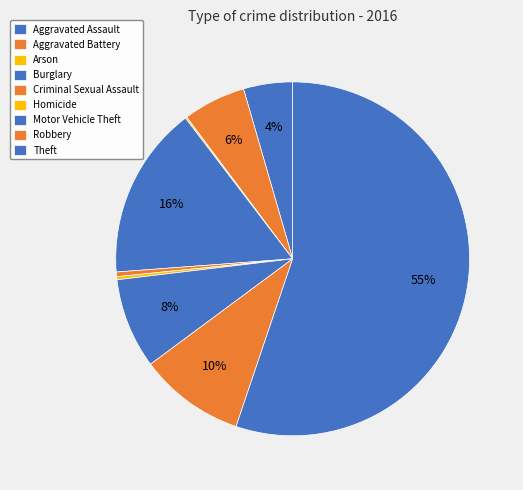

Between Aggravated Assault and Robbery, which is larger?

Robbery